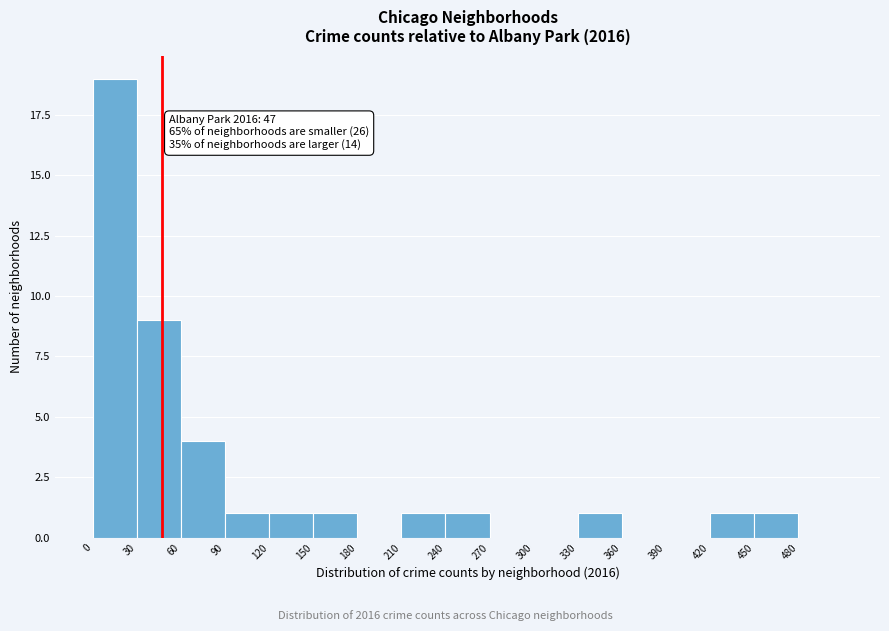

Which range on the x-axis has the tallest bar?

0 to 30